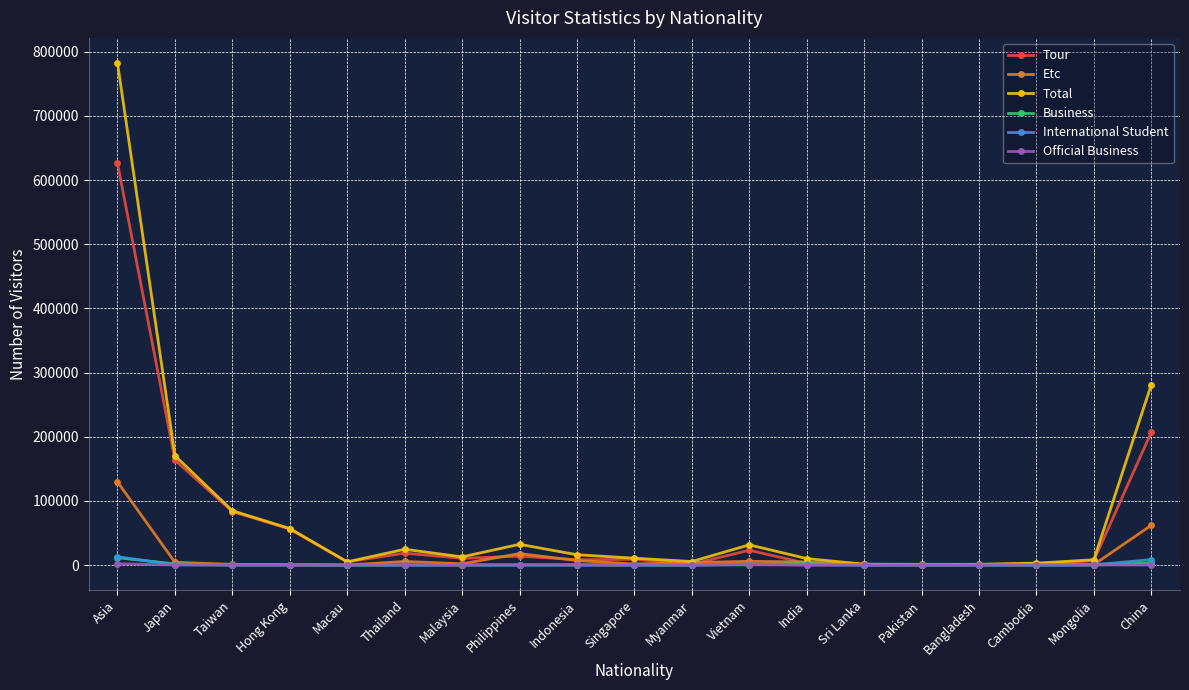

What is the approximate value of Business at Thailand?

32